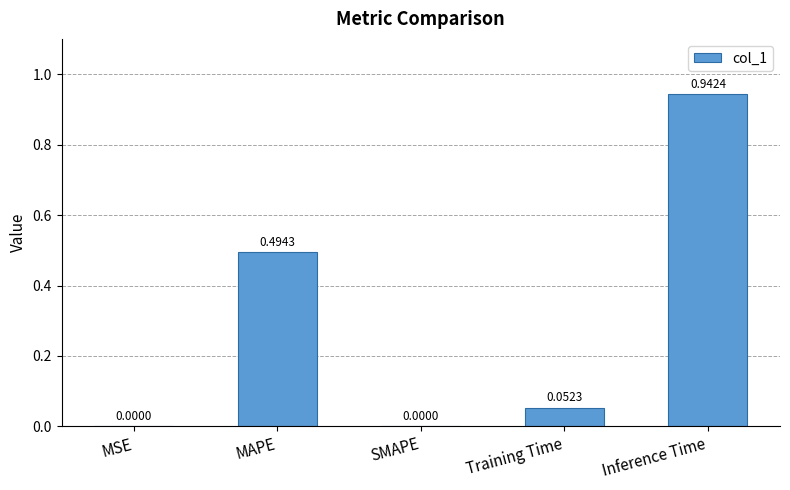

Are the bars horizontal?

No